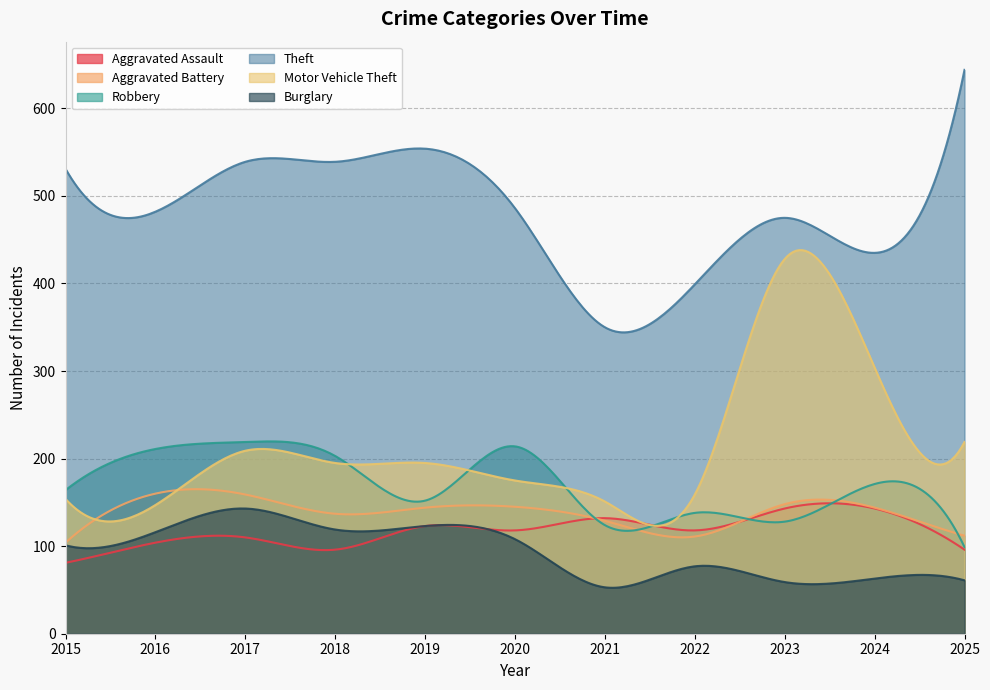

At which label does Aggravated Battery first exceed 144?

2016